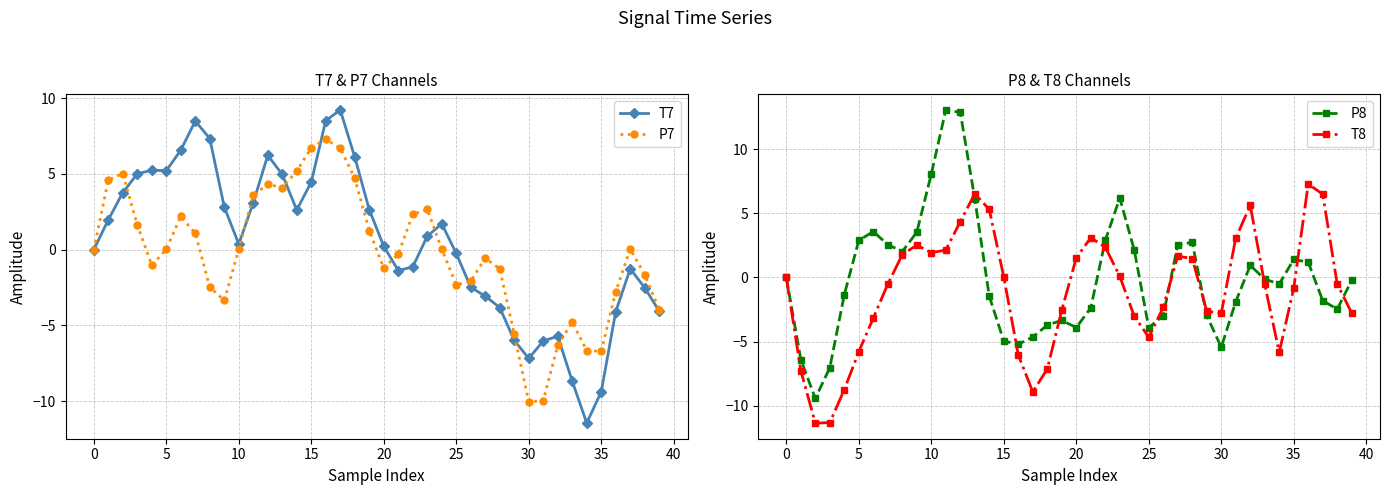

What is the difference between the T8 values at 38 and 27?

2.2